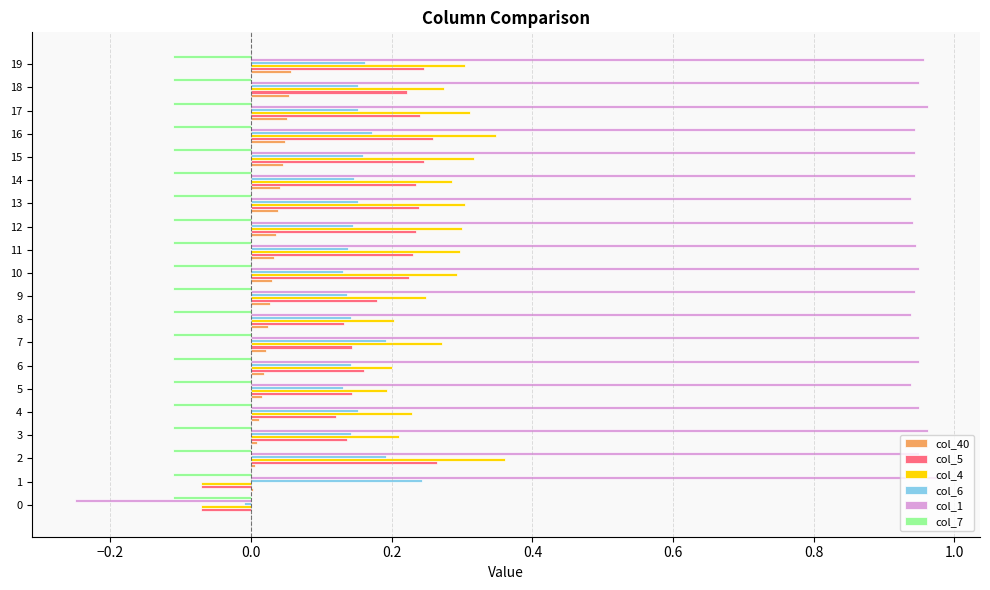

What is the spread (max minus min) of values at 18?

1.1